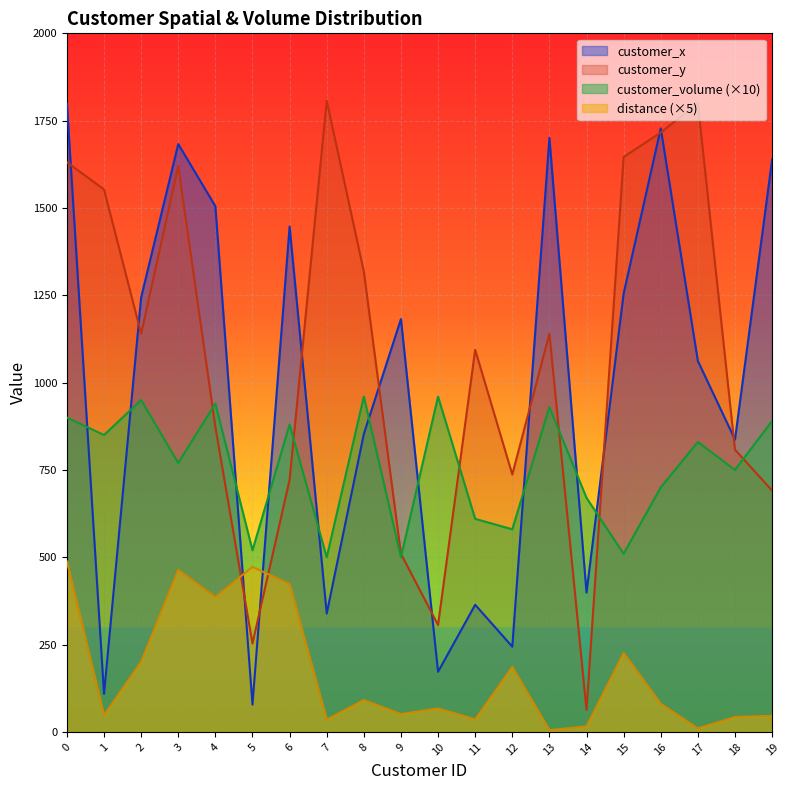

What is the value of the customer_x point at the 13th from the left?

244.0